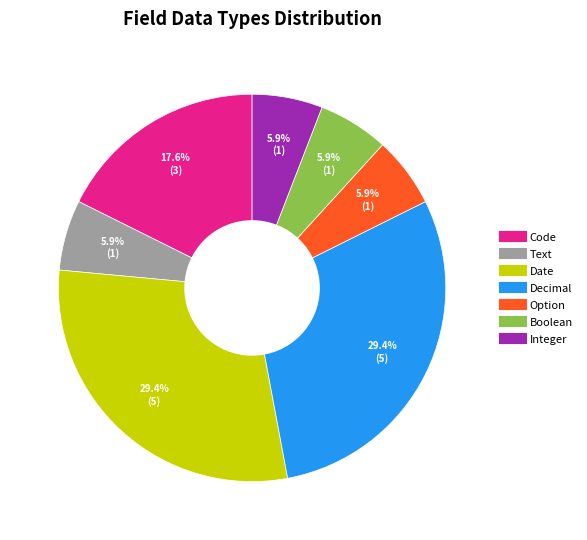

Is there any slice that represents more than half of the pie?

No